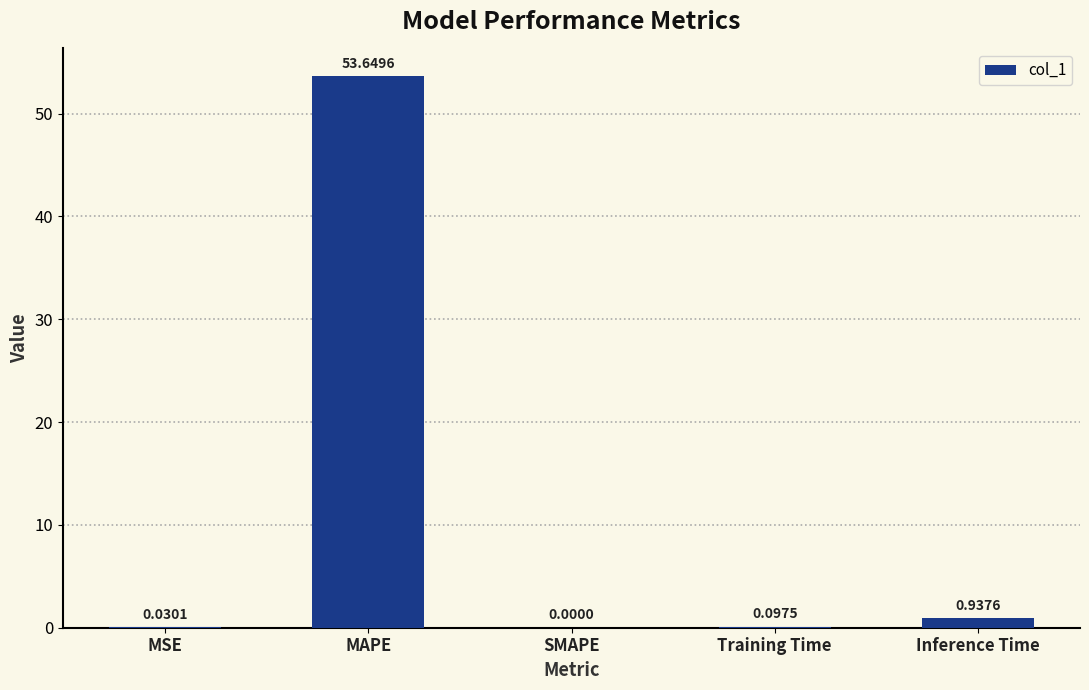

What is the sum of the values at Training Time and MAPE?

53.7